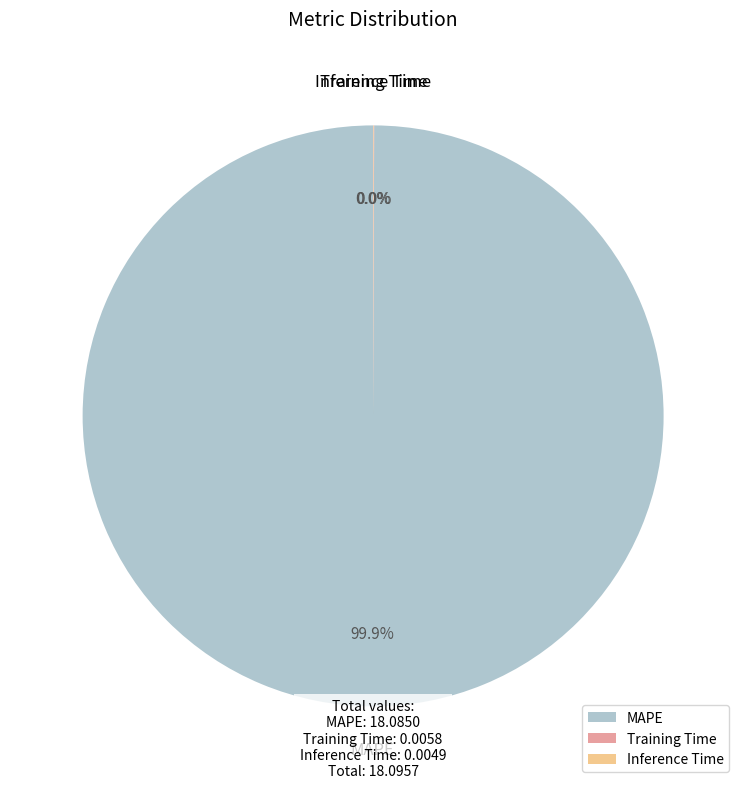

Which slice is the largest?

MAPE